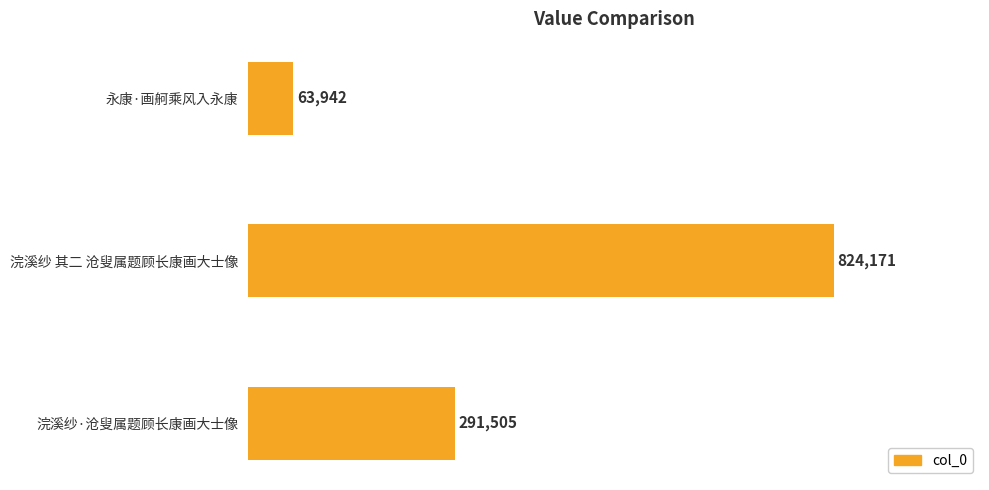

Rank the categories by value from lowest to highest.

永康·画舸乘风入永康, 浣溪纱·沧叟属题顾长康画大士像, 浣溪纱 其二 沧叟属题顾长康画大士像